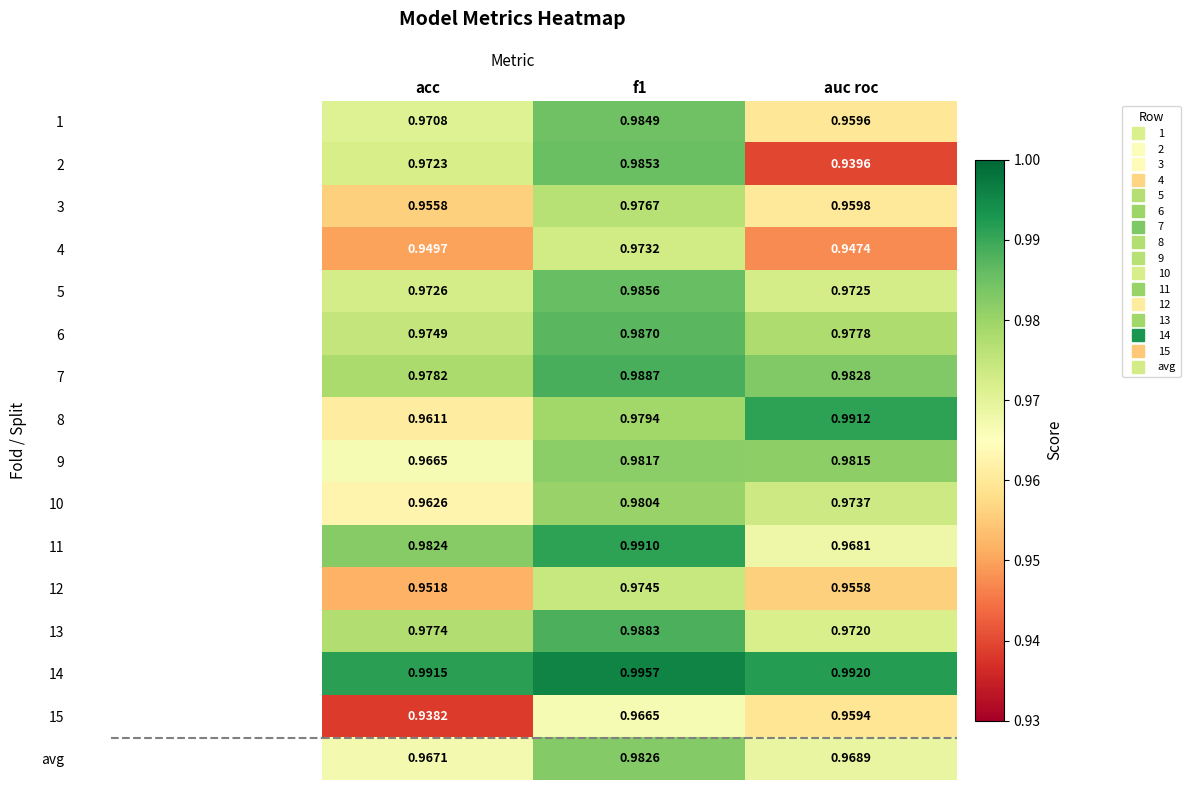

Which label corresponds to the smallest value in the chart?

acc